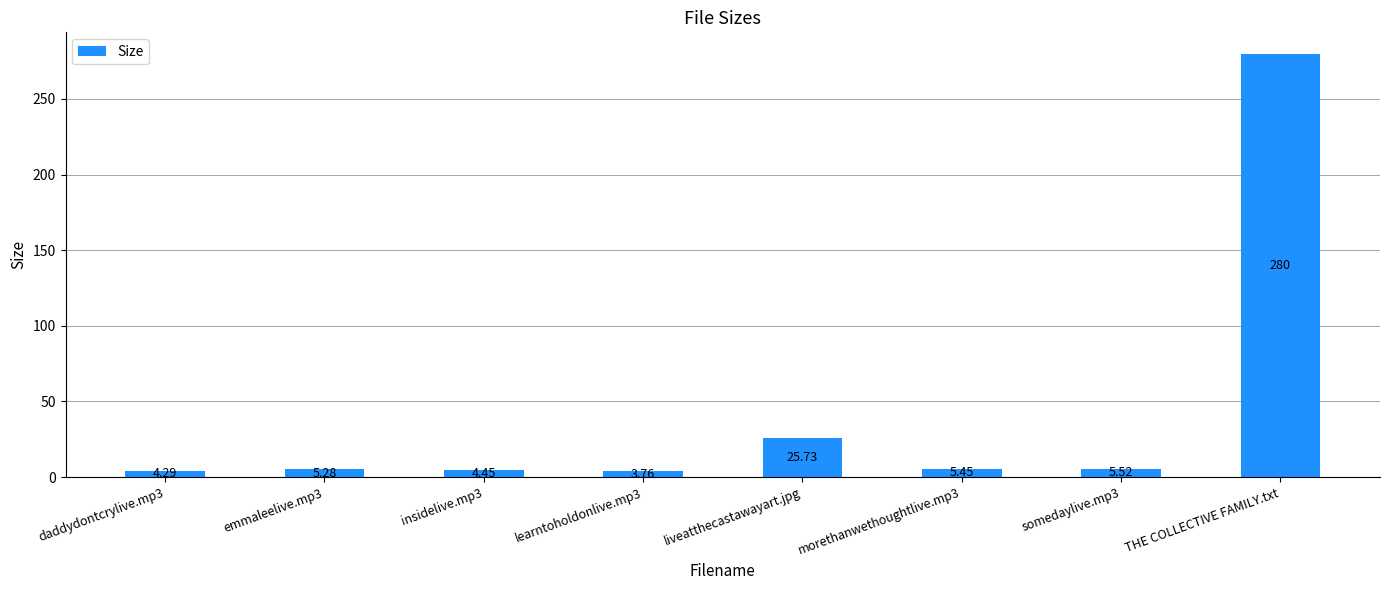

What position from the right is liveatthecastawayart.jpg?

4